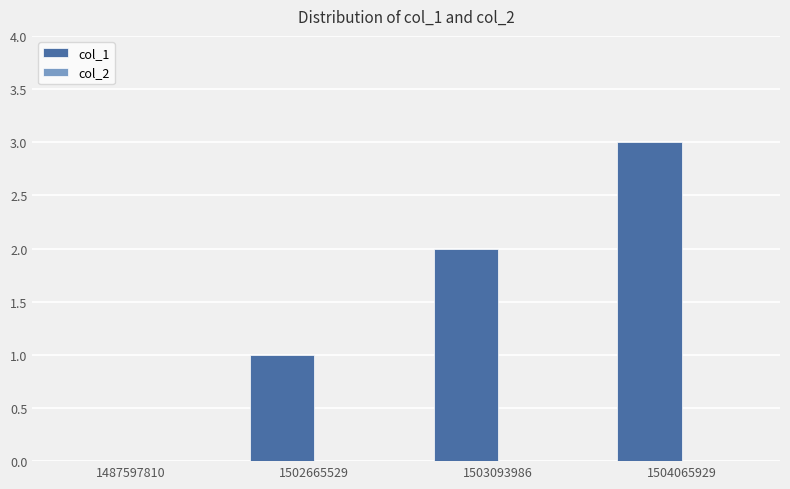

Which category has the highest value across all series?

1504065929